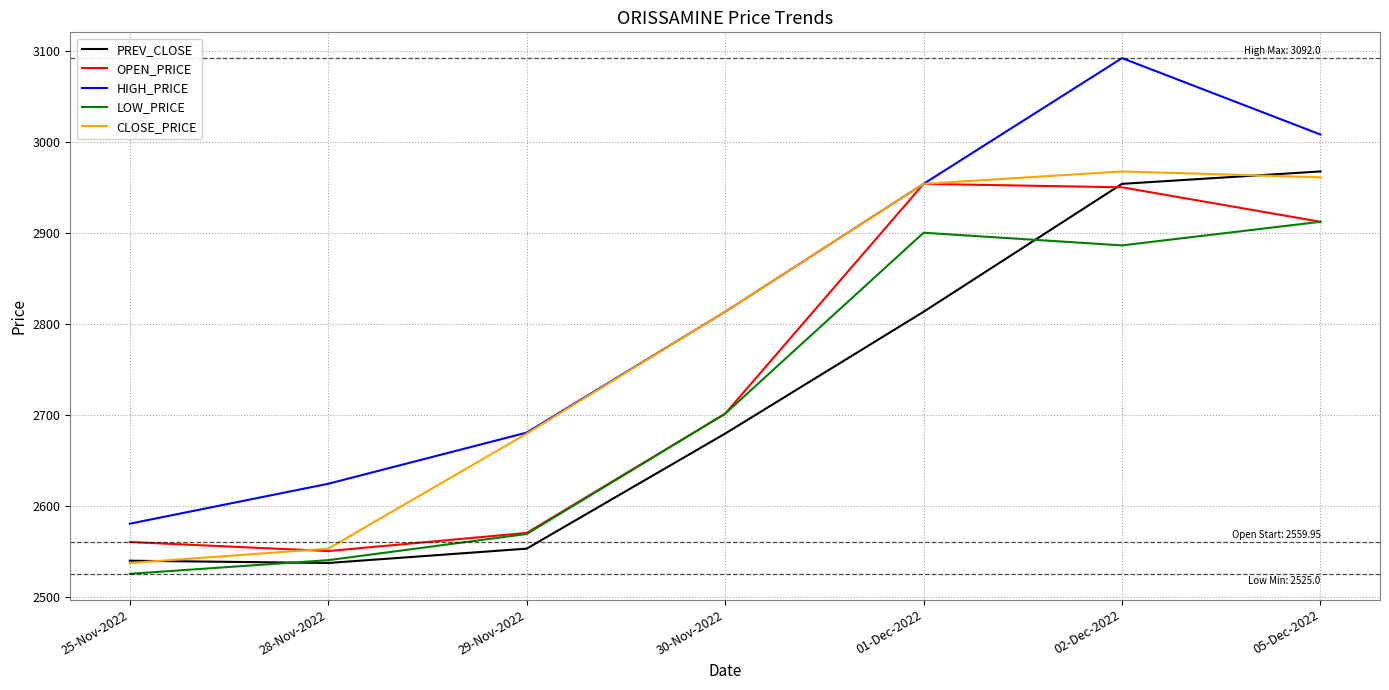

Which series changed the most between 25-Nov-2022 and 01-Dec-2022?

CLOSE_PRICE